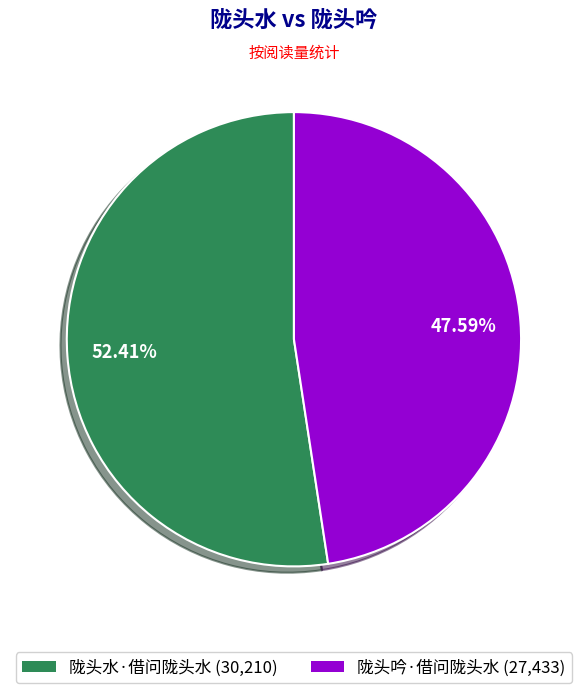

Between 陇头水·借问陇头水 (30,210) and 陇头吟·借问陇头水 (27,433), which is larger?

陇头水·借问陇头水 (30,210)